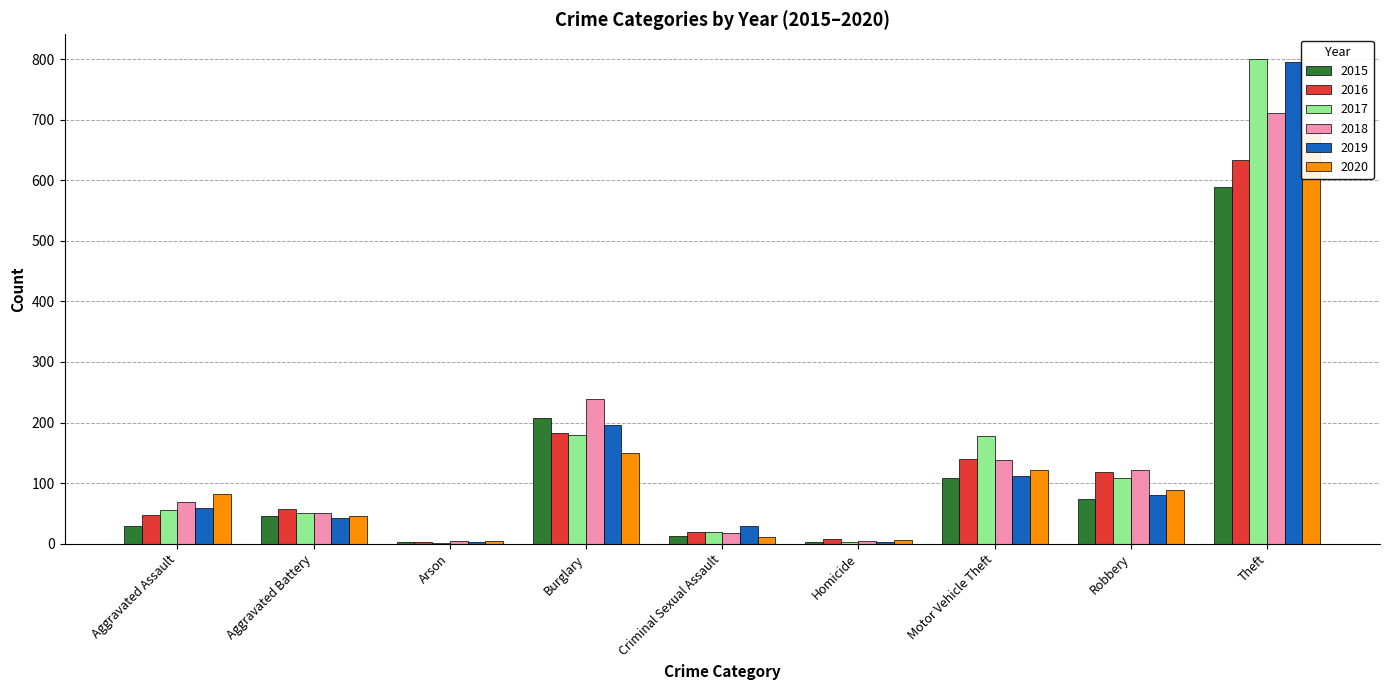

How many categories are shown in the chart?

9